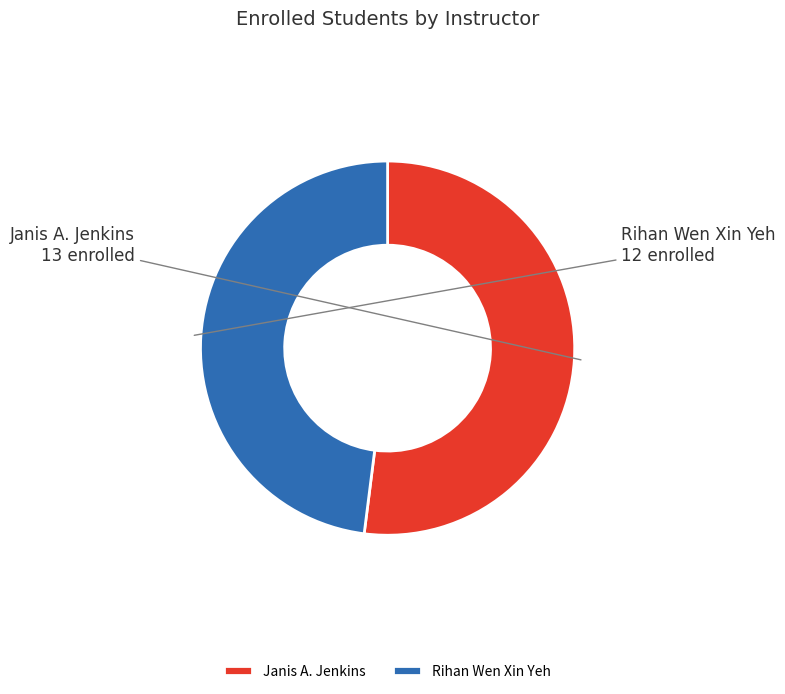

Approximately how many times larger is the value at Janis A. Jenkins compared to Rihan Wen Xin Yeh?

1.1